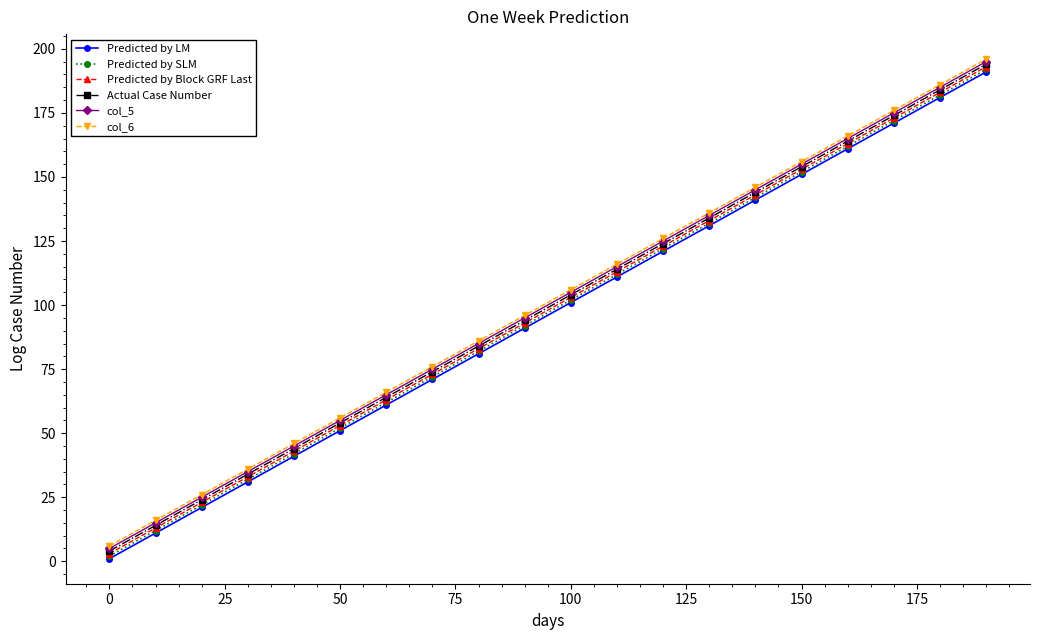

What is the highest value of the Predicted by LM series?

191